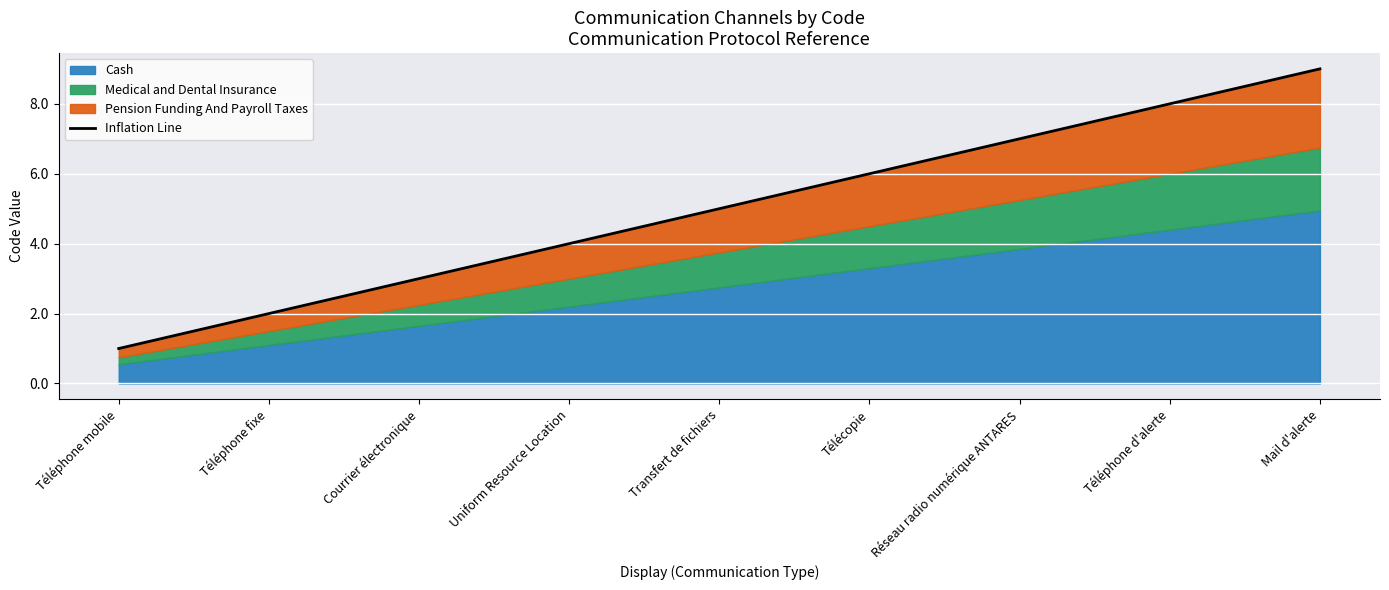

List the labels in order of value, largest first.

Mail d'alerte, Téléphone d'alerte, Réseau radio numérique ANTARES, Télécopie, Transfert de fichiers, Uniform Resource Location, Courrier électronique, Téléphone fixe, Téléphone mobile